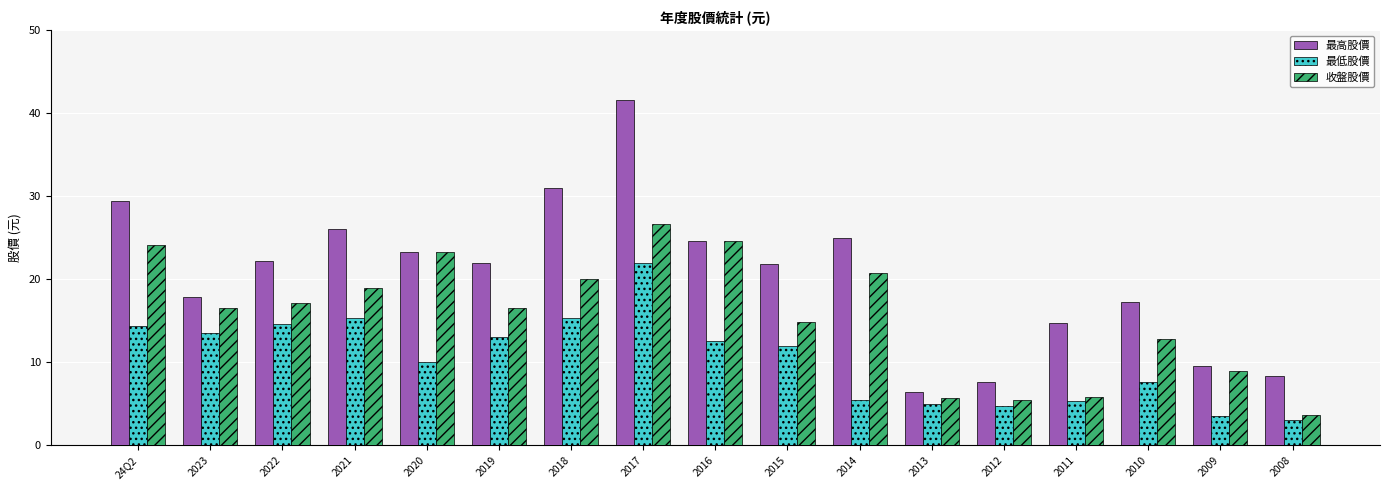

True or false: 最低股價 has a value of 9.7 at 2014.

False